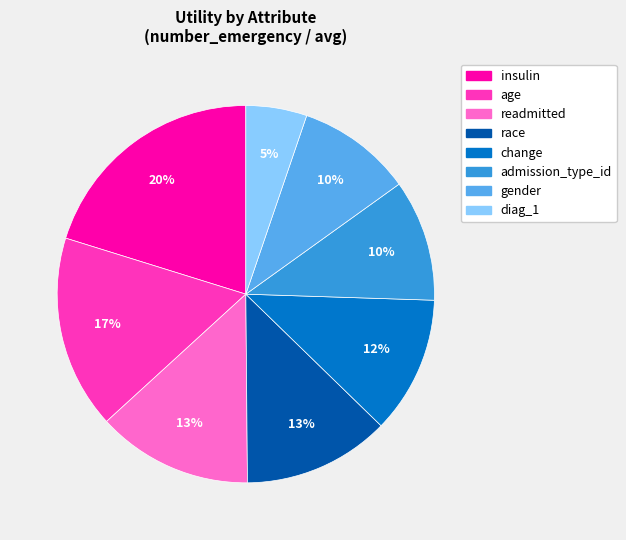

Count the number of slices in the pie.

8